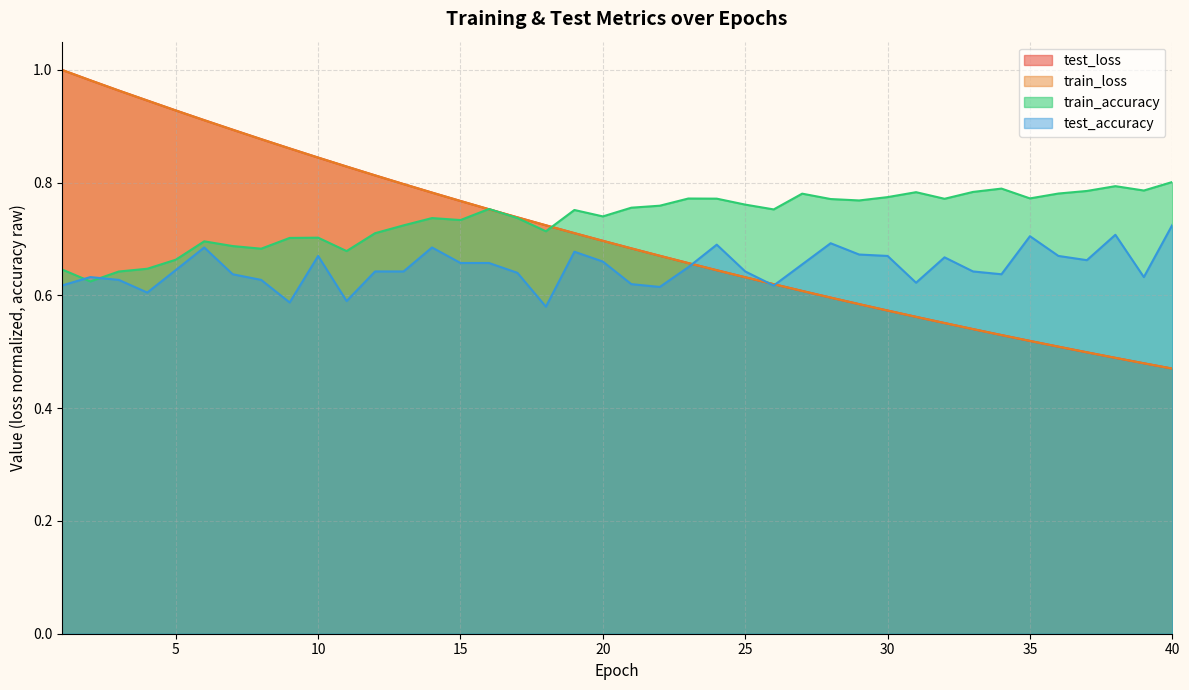

True or false: train_accuracy has more than 1 interior local peaks.

True